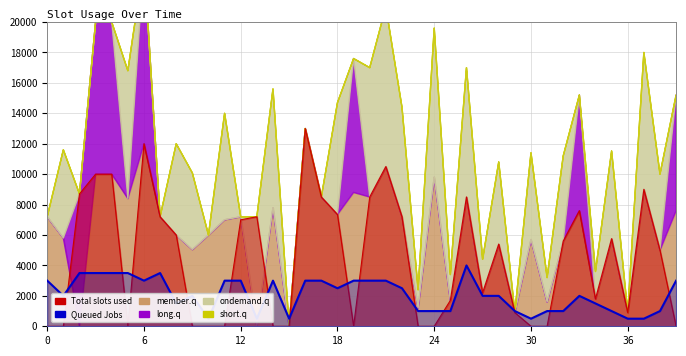

What is the label of the 11th point from the right?

29